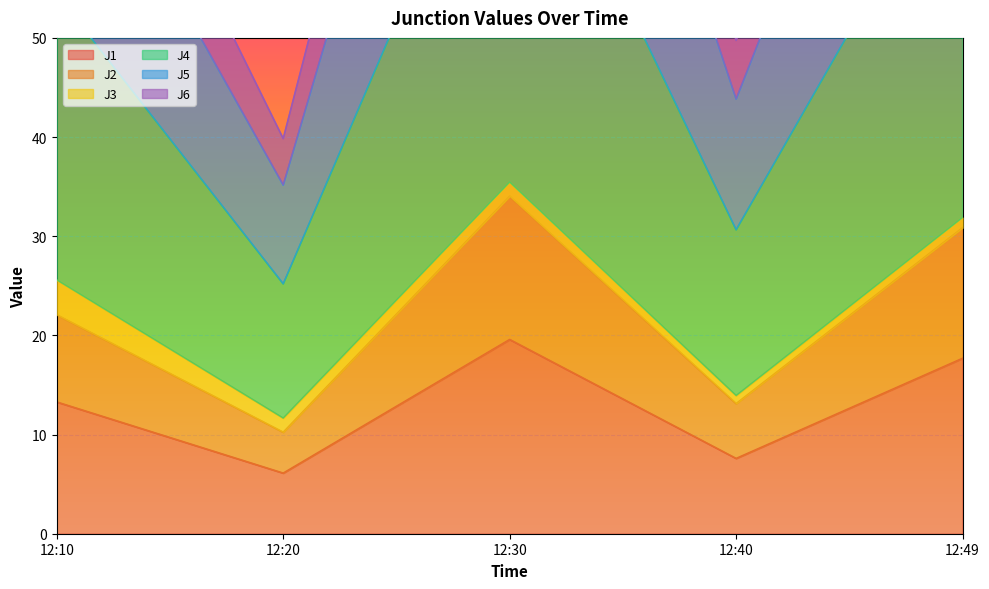

Rank the categories by J1 value from highest to lowest.

12:30, 12:49, 12:10, 12:40, 12:20